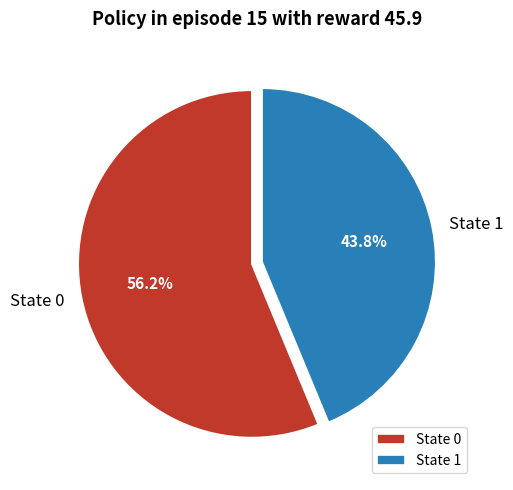

Rank the categories by value from highest to lowest.

State 0, State 1